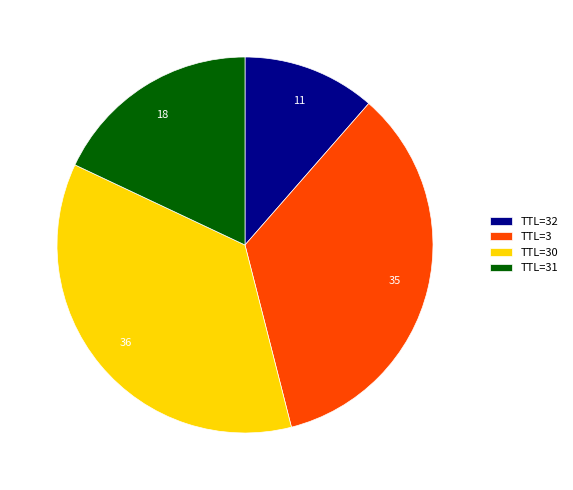

Is there a majority slice in this chart?

No